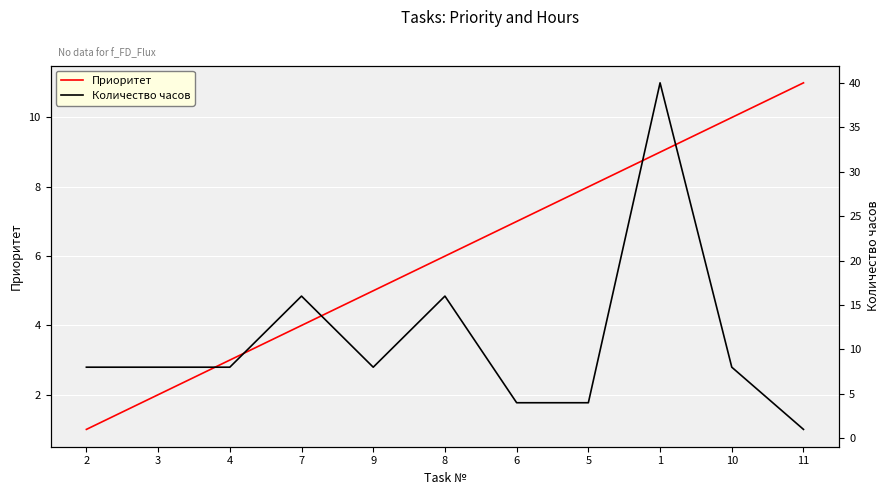

Which series has the largest total across all categories?

Количество часов